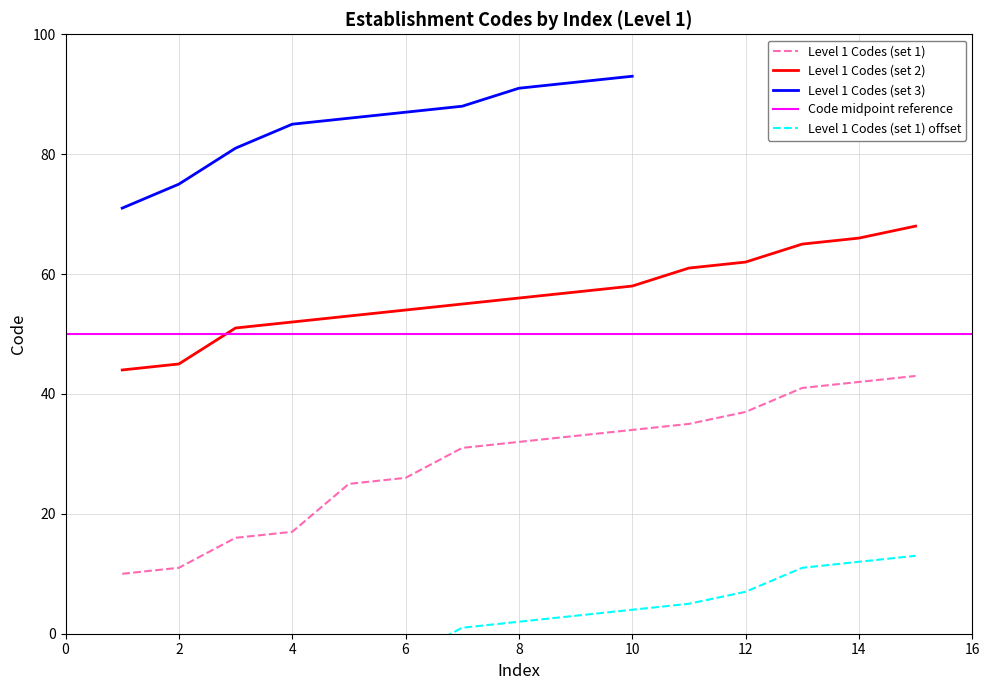

True or false: Level 1 Codes (set 1) has a value of 7 at 4.

False